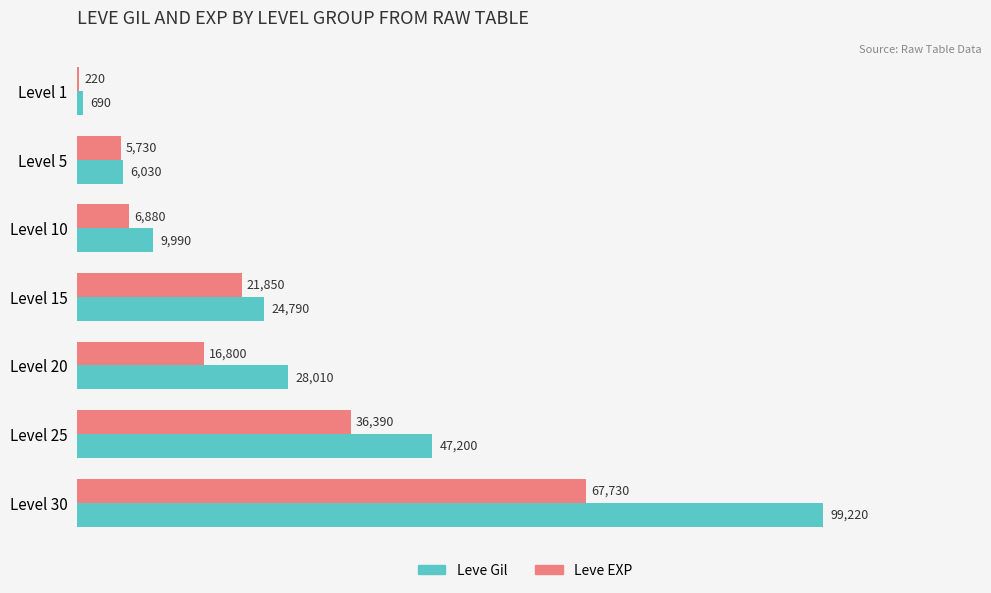

At which category does the chart reach its peak across all series?

Level 30